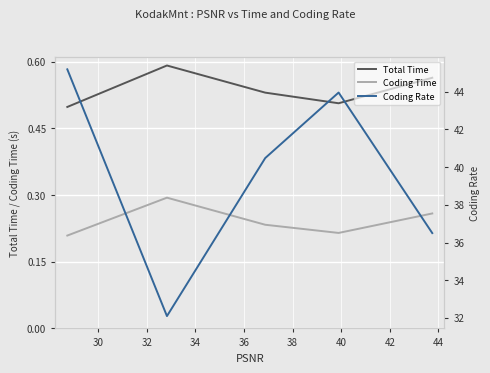

True or false: Total Time and Coding Time intersect in this chart.

False